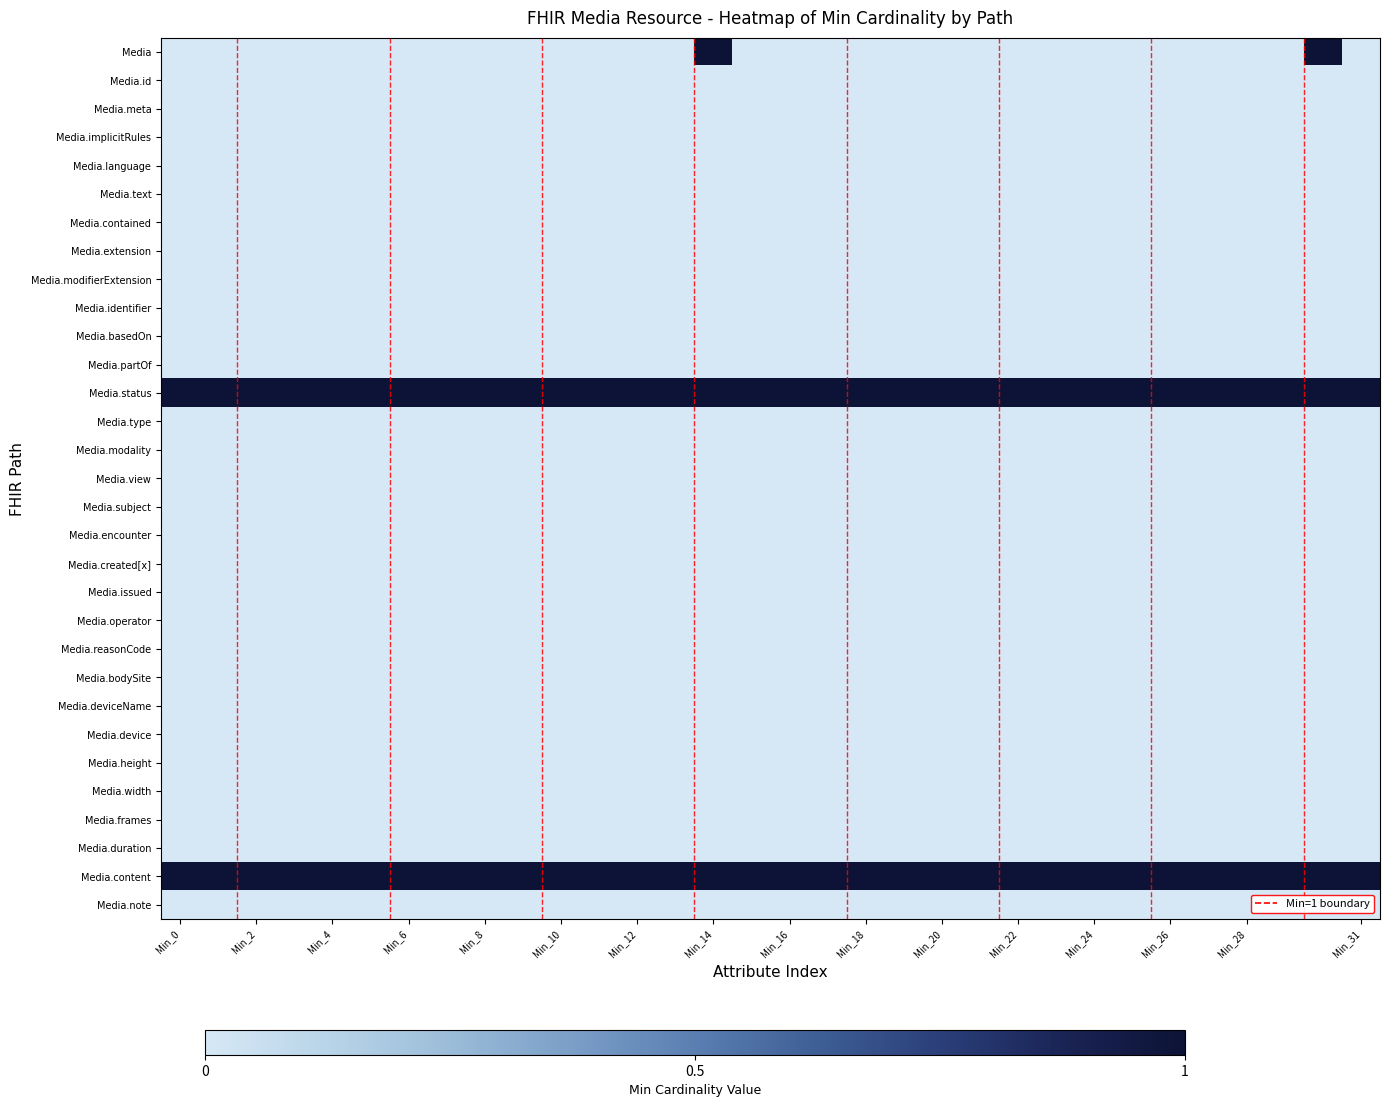

Count the number of categories in the chart.

32